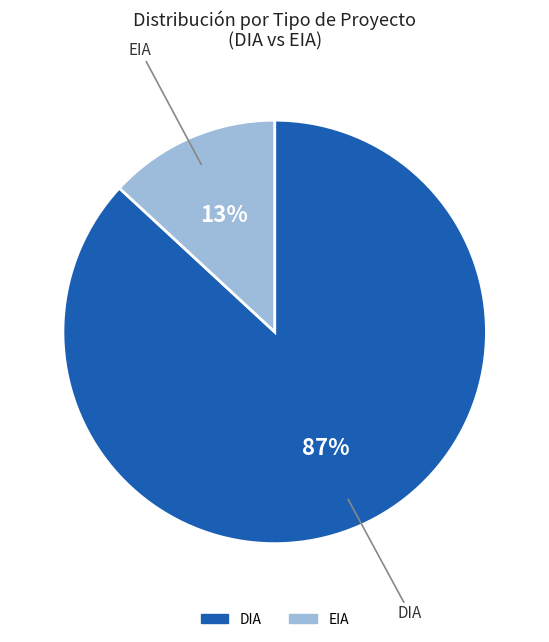

Between EIA and DIA, which is larger?

DIA